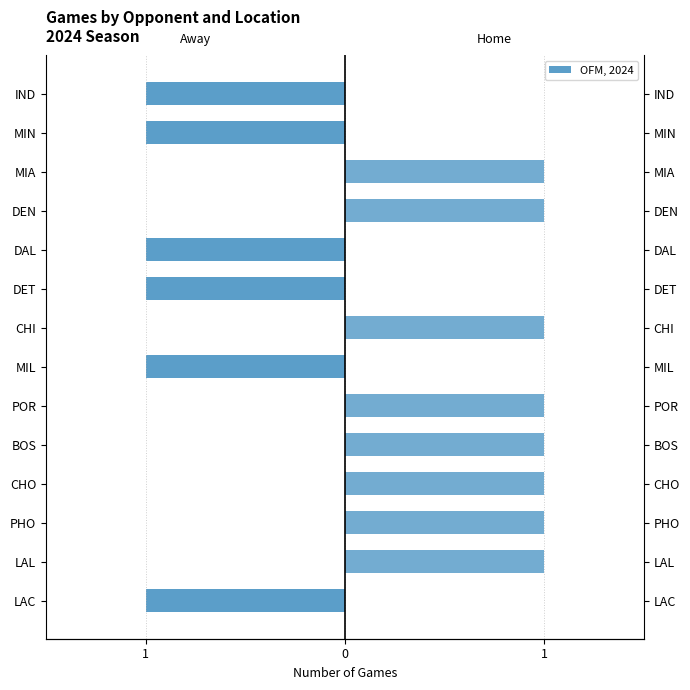

What is the sum of the Home (Location=1) values at PHO and LAC?

1